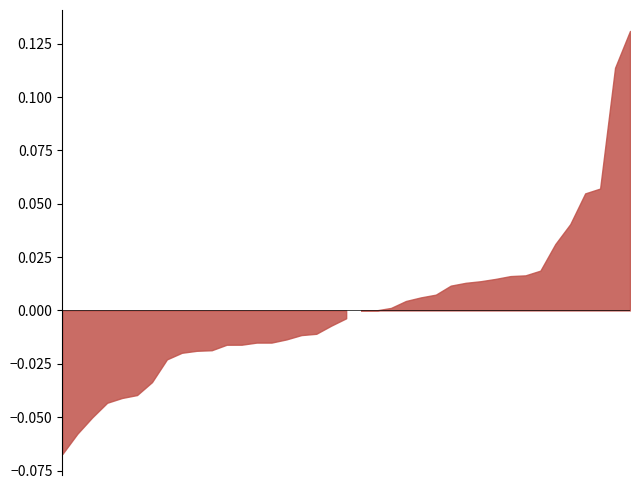

What is the label of the 9th point from the left?

8